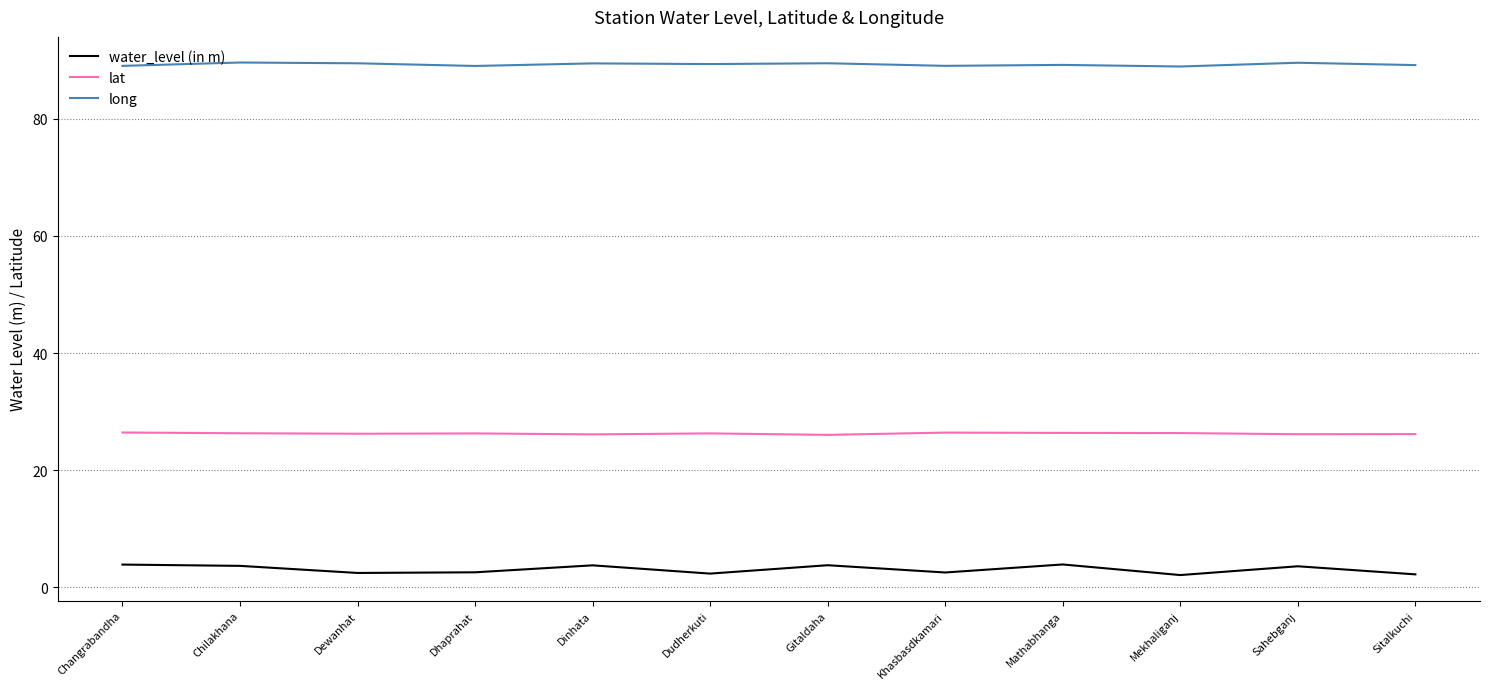

List the series in order of their overall mean, highest first.

long, lat, water_level (in m)